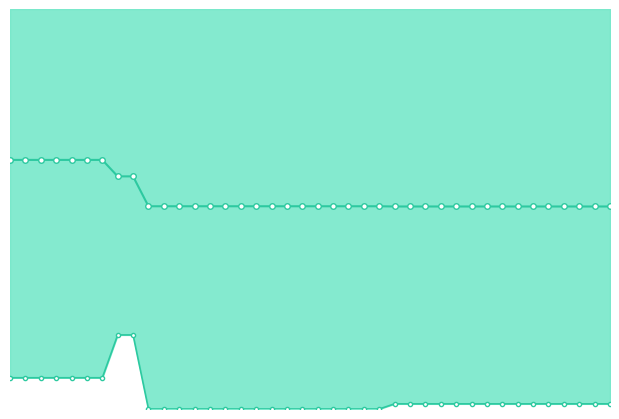

What is the average value of the mean series?

2.2